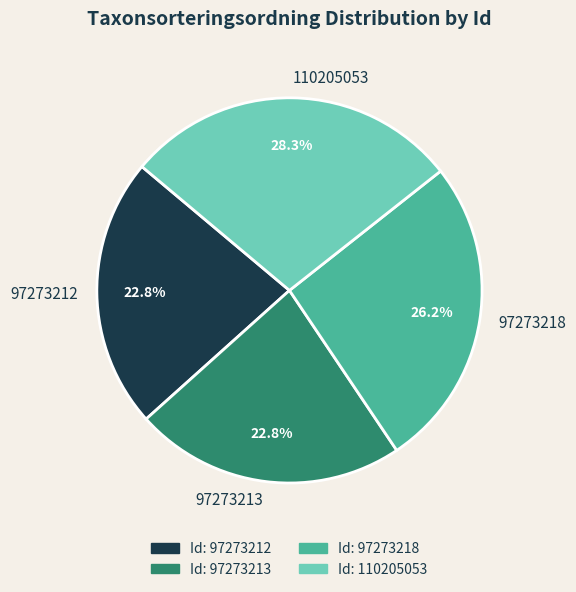

Combined, what portion of the pie is 97273218 and 97273212?

49.0%